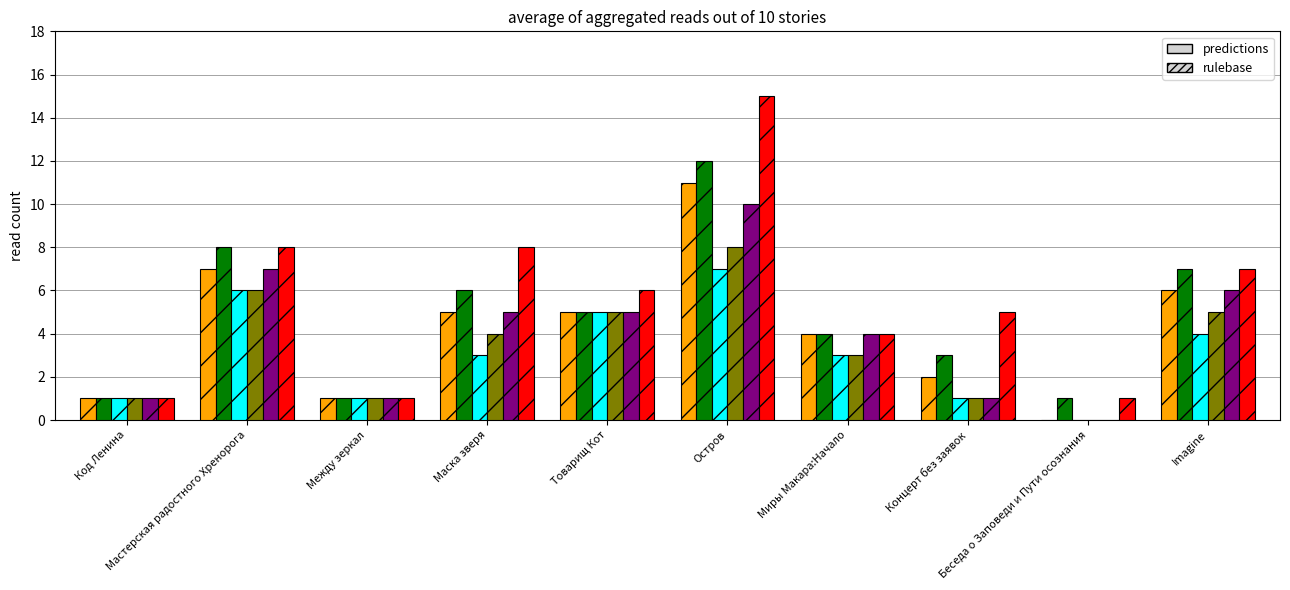

What is the greatest value displayed?

15